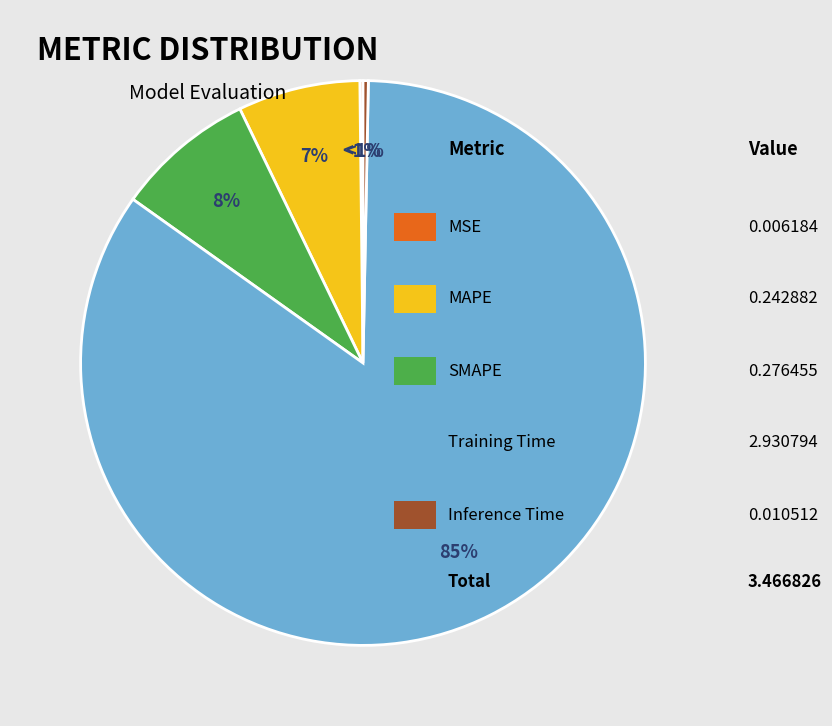

Rank the categories by value from lowest to highest.

MSE, Inference Time, MAPE, SMAPE, Training Time